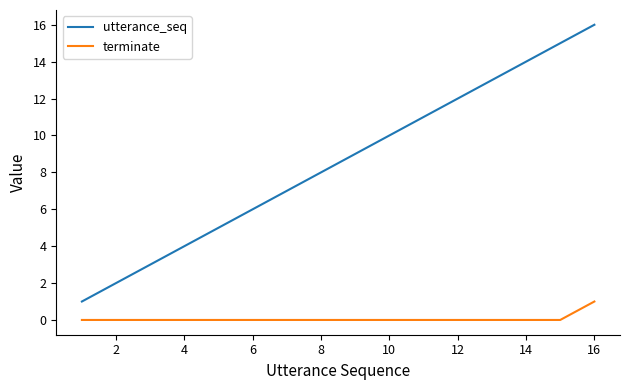

What is the maximum value for utterance_seq?

16